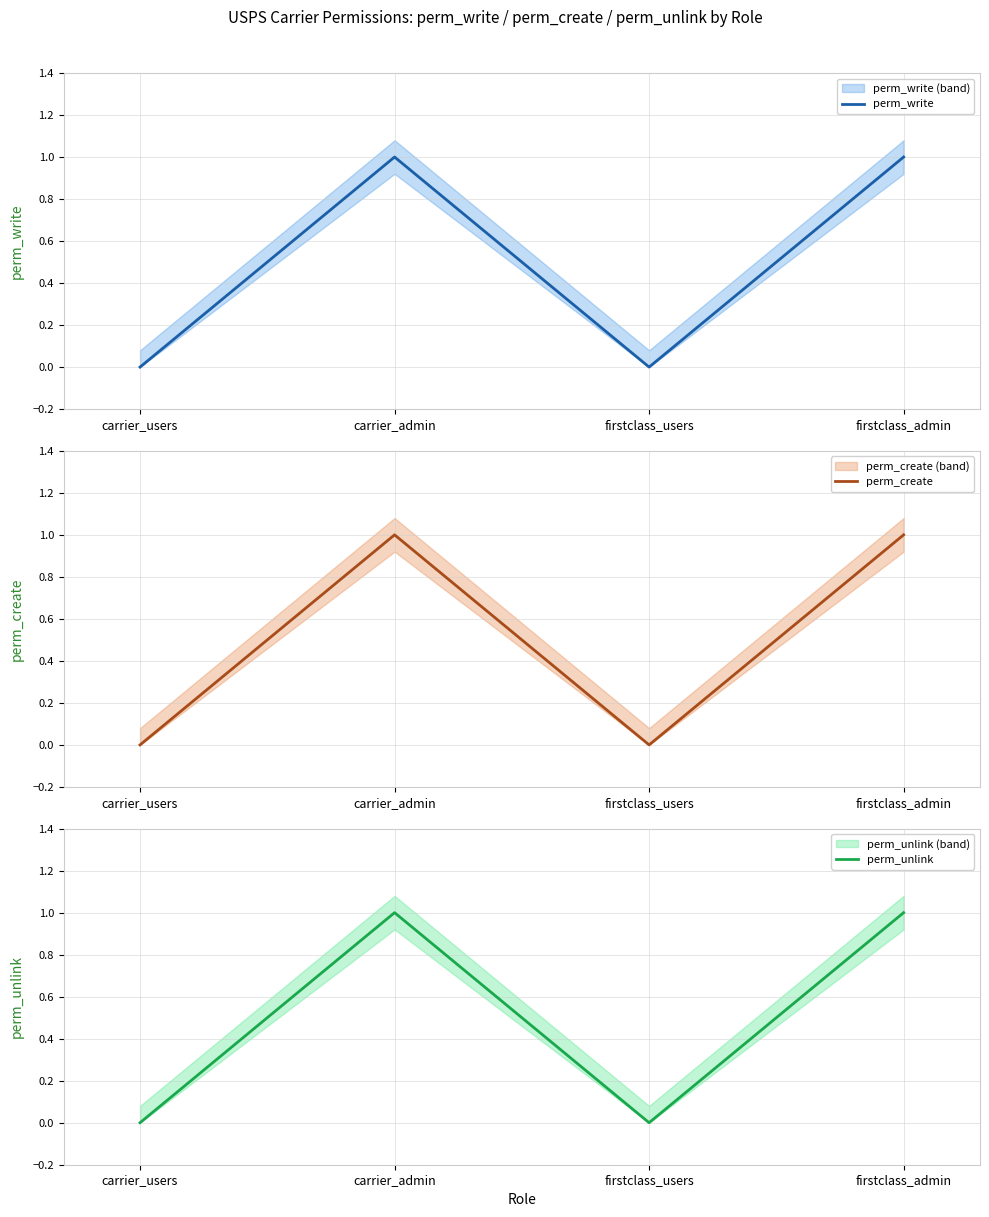

Is it true that perm_create equals 1 at carrier_admin?

True